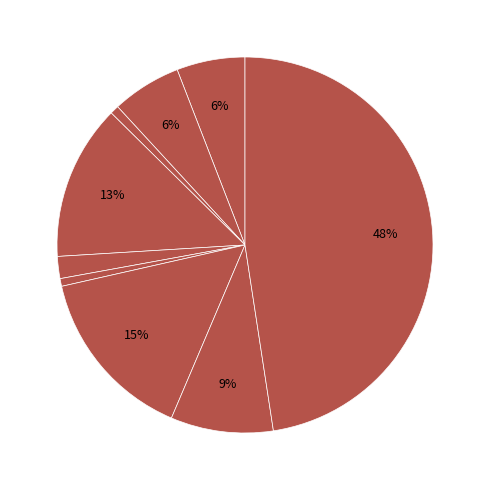

How many slices are in this pie chart?

9